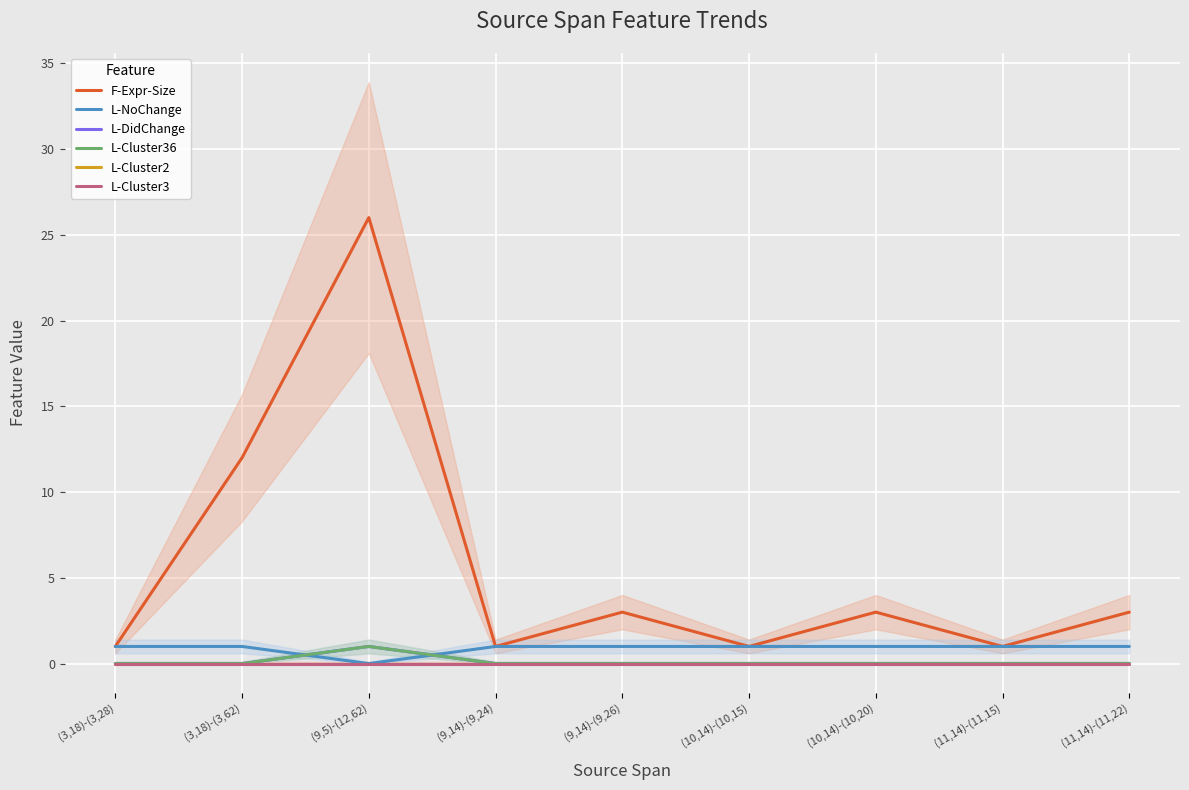

How many positive values does the L-Cluster36 series have?

1